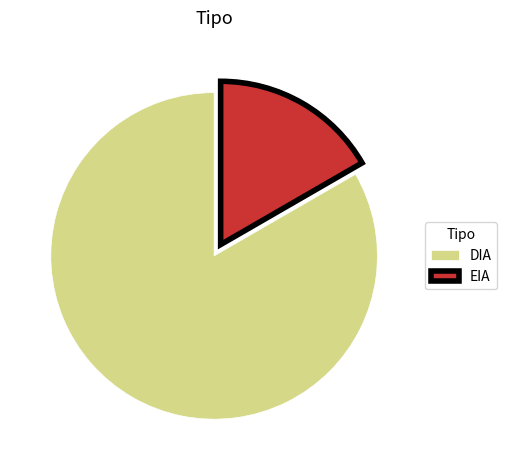

Is it true that DIA is 98% of the pie?

False